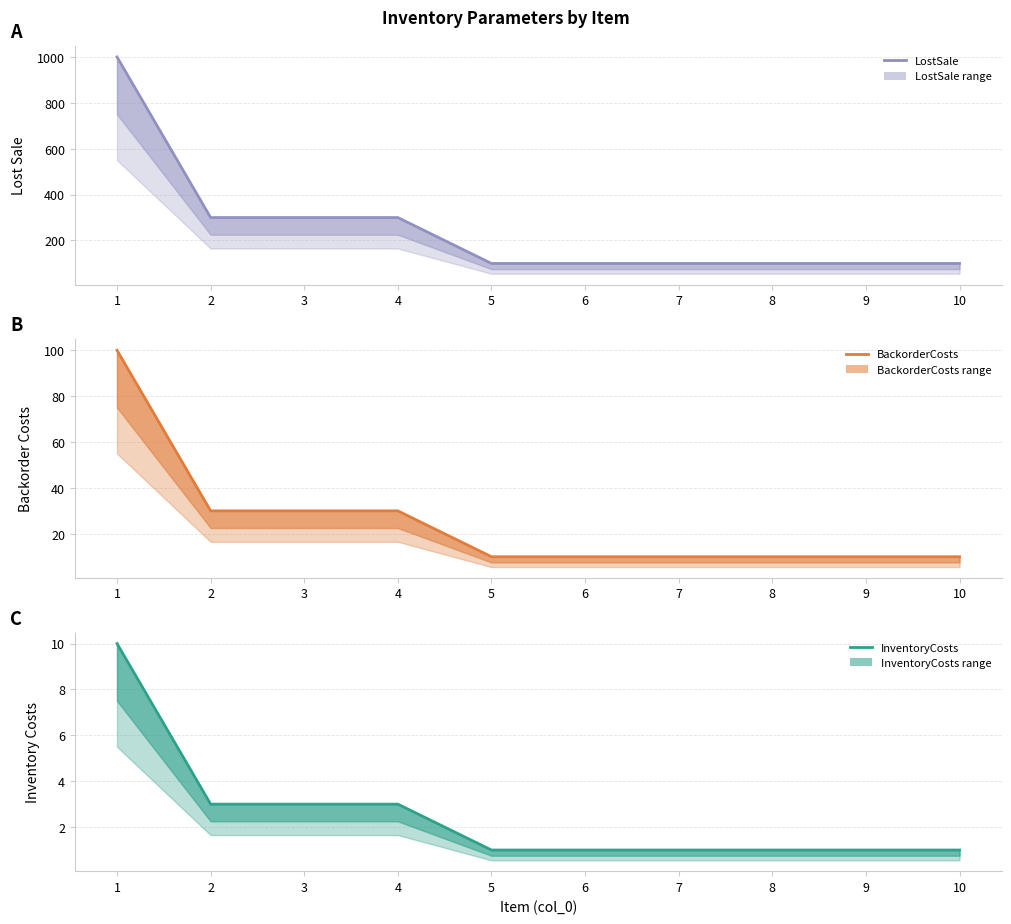

Read the BackorderCosts value at 2.

30